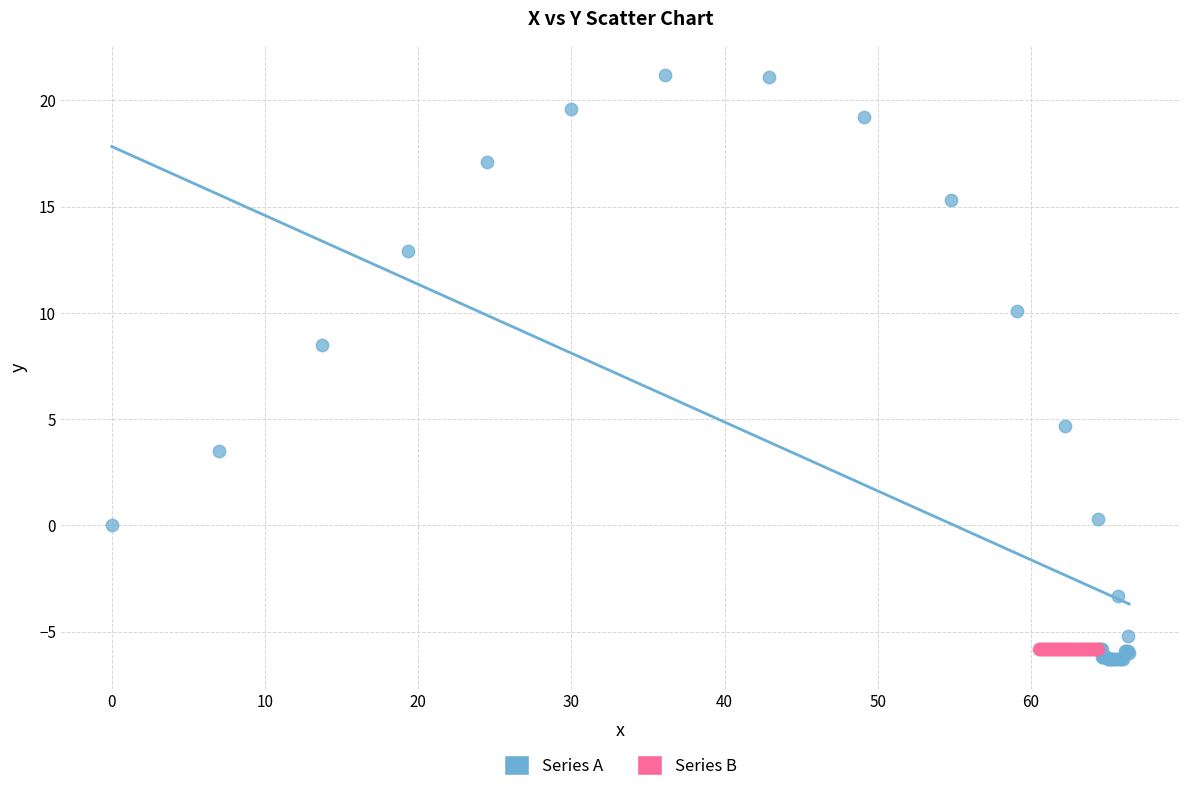

Which series contains the highest Y value?

Series A